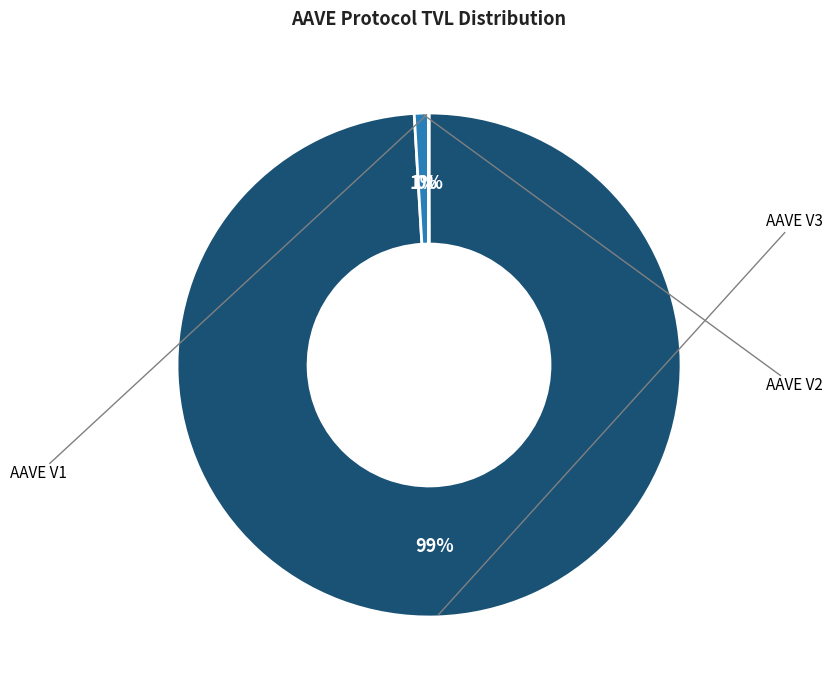

To the nearest percent, what is the difference between the largest and smallest slice percentages?

99%